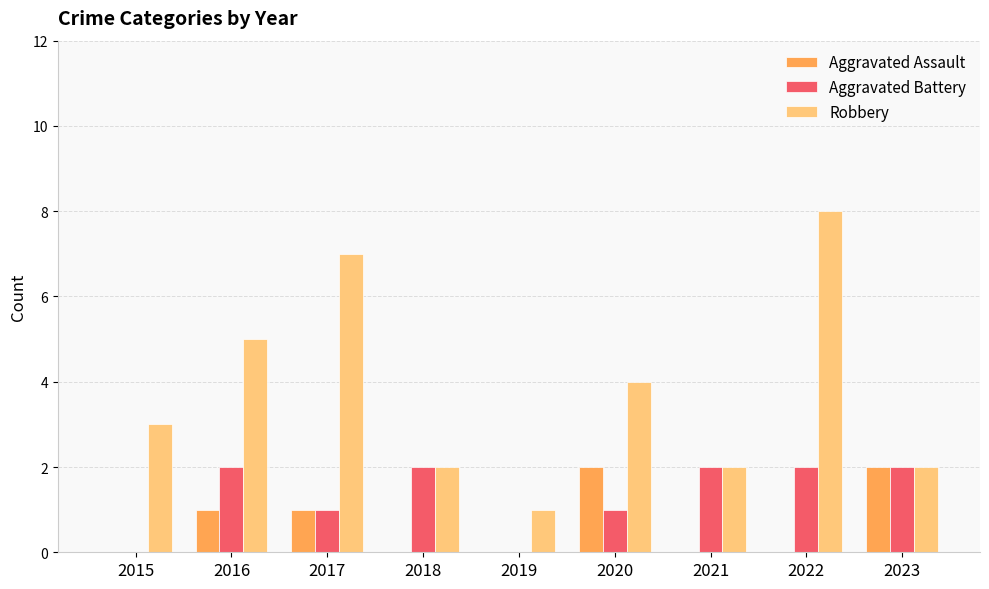

Reading right to left, extract all data points from this chart.

Aggravated Assault: 2	0	0	2	0	0	1	1	0
Aggravated Battery: 2	2	2	1	0	2	1	2	0
Robbery: 2	8	2	4	1	2	7	5	3